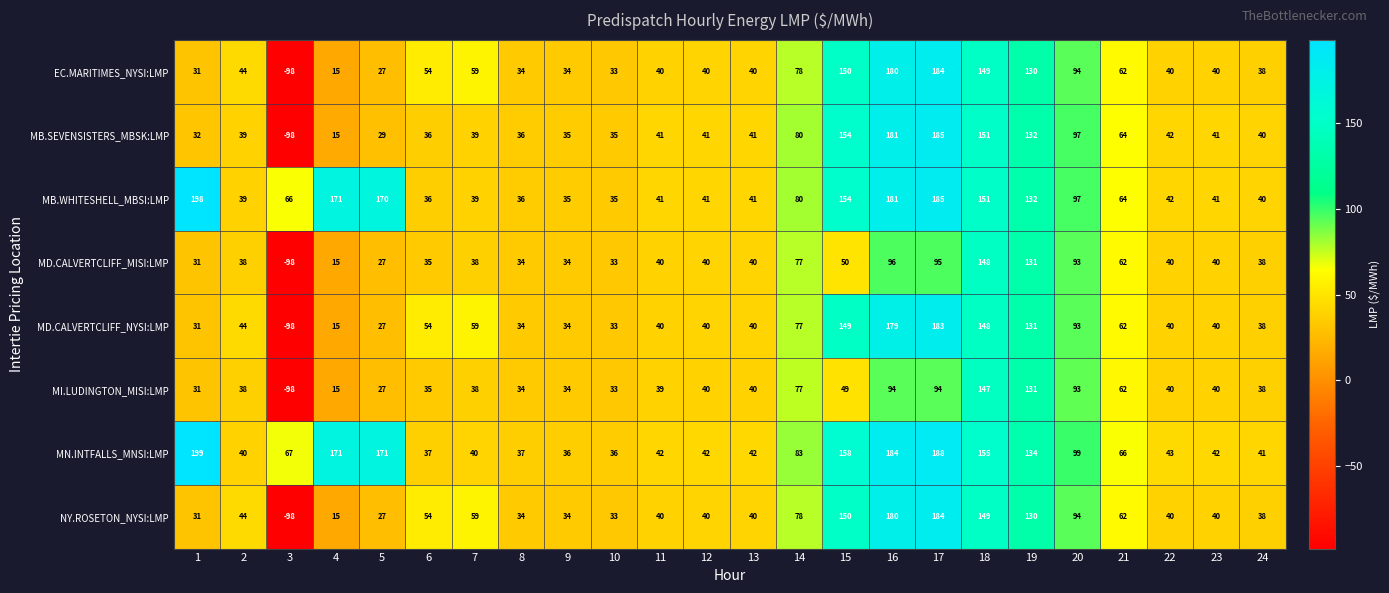

Where is MB.SEVENSISTERS_MBSK:LMP nearest to the value 43?

22